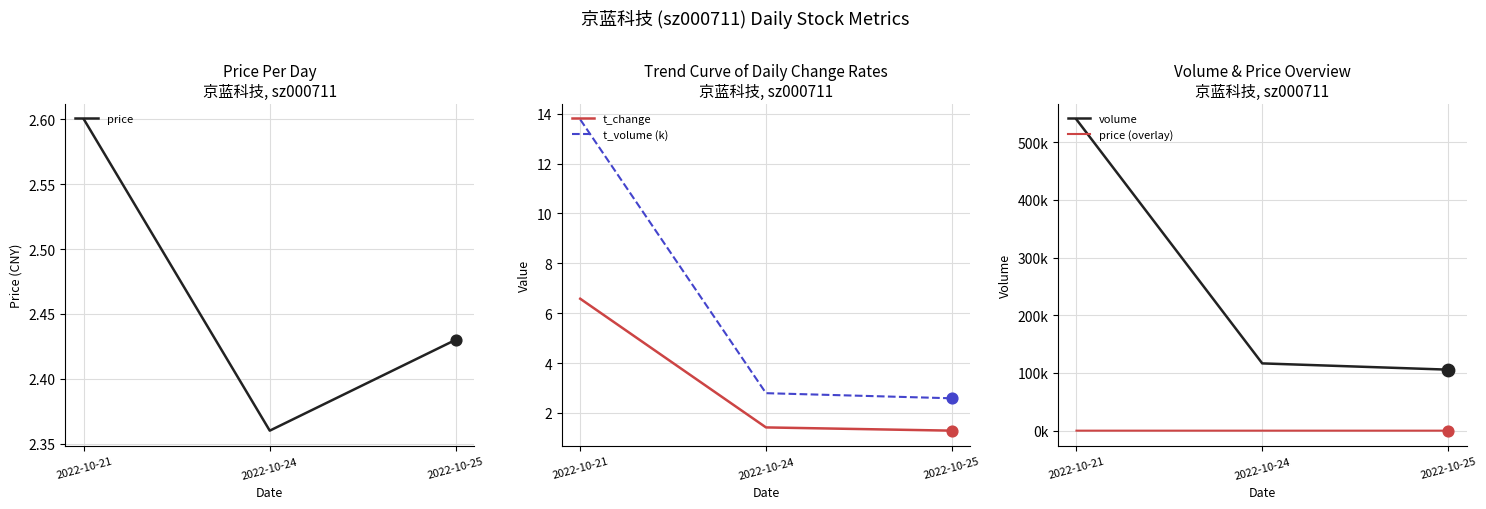

At how many categories does at least one series exceed 253363?

1